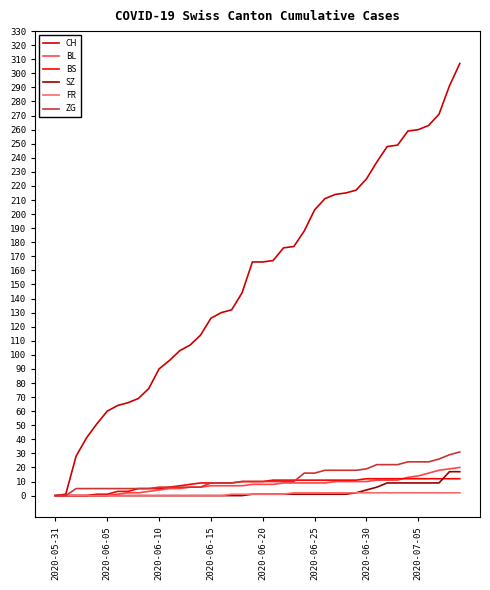

What is the maximum value shown in the chart?

307